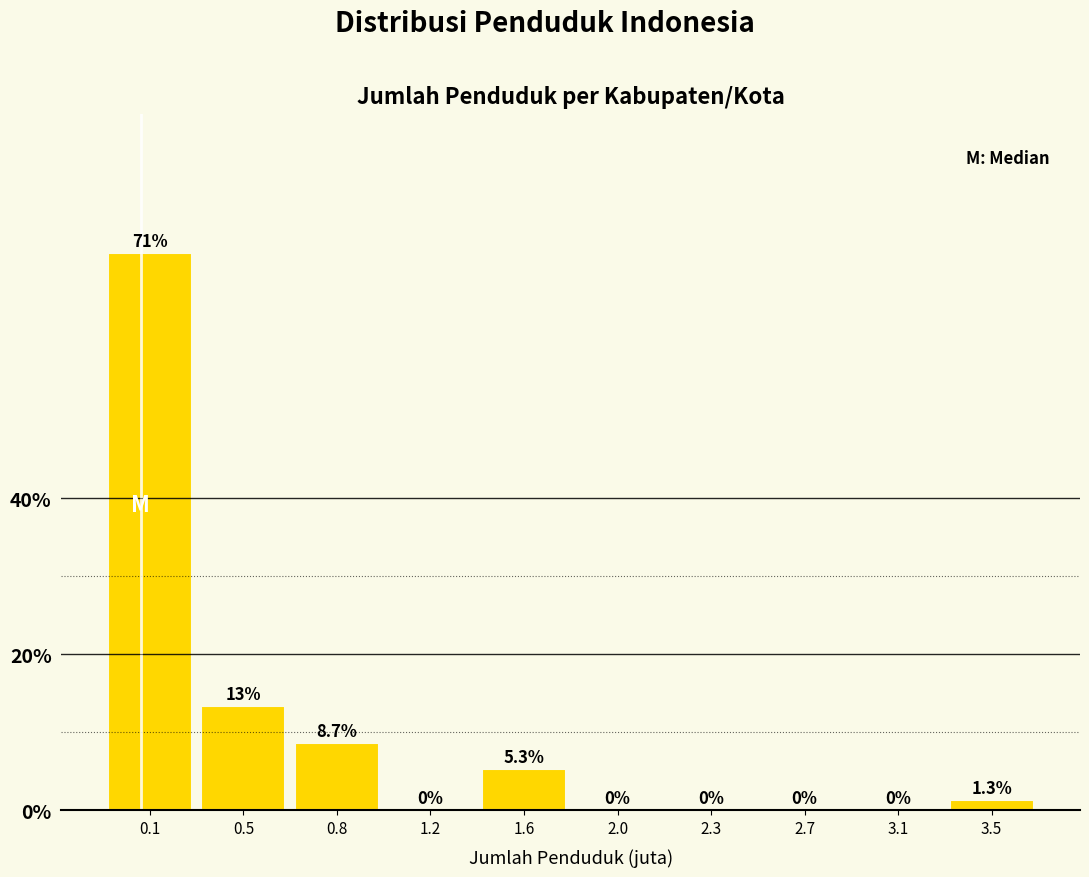

Reading left to right, extract all data points from this chart.

0.1=71.3	0.5=13.3	0.8=8.7	1.2=0.0	1.6=5.3	2.0=0.0	2.3=0.0	2.7=0.0	3.1=0.0	3.5=1.3